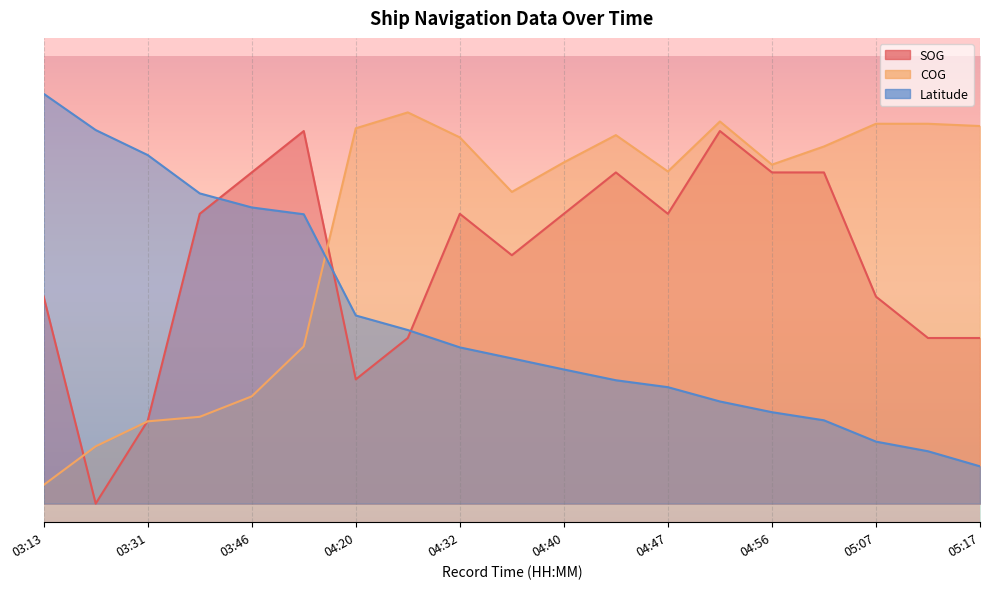

At how many categories does at least one series exceed 0?

19